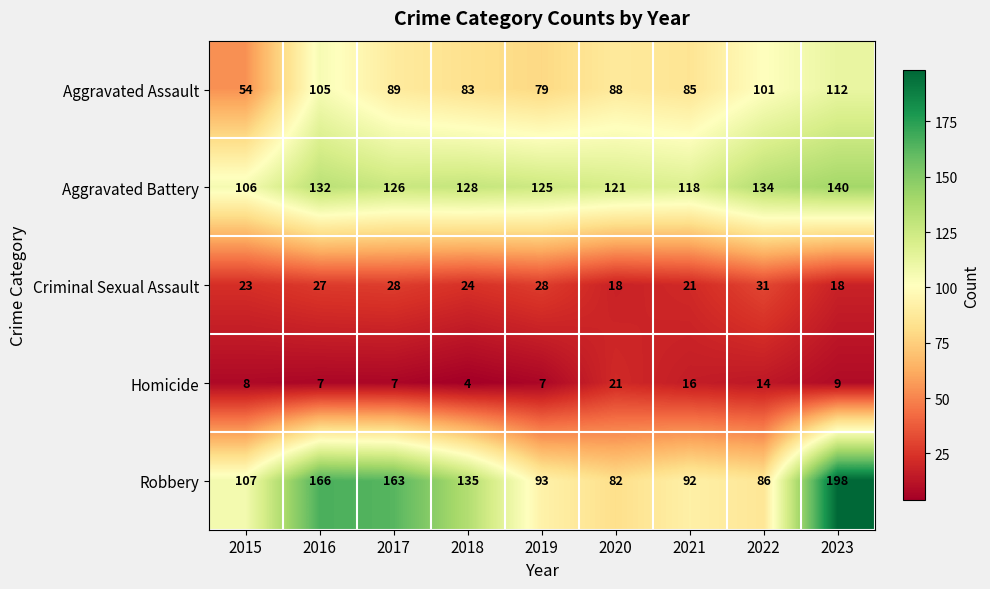

How many values in the Robbery series are below 107?

4